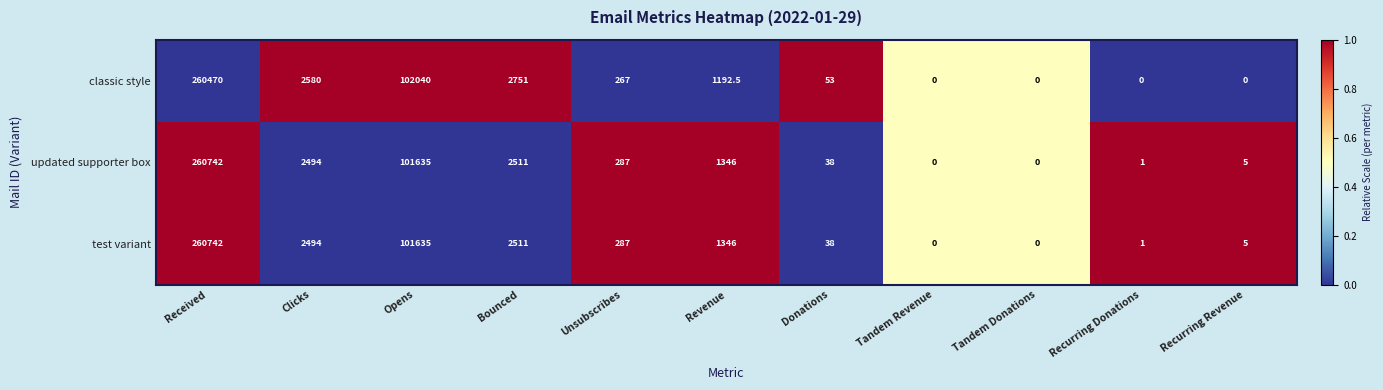

Is it true that updated supporter box equals 38.0 at Donations?

True